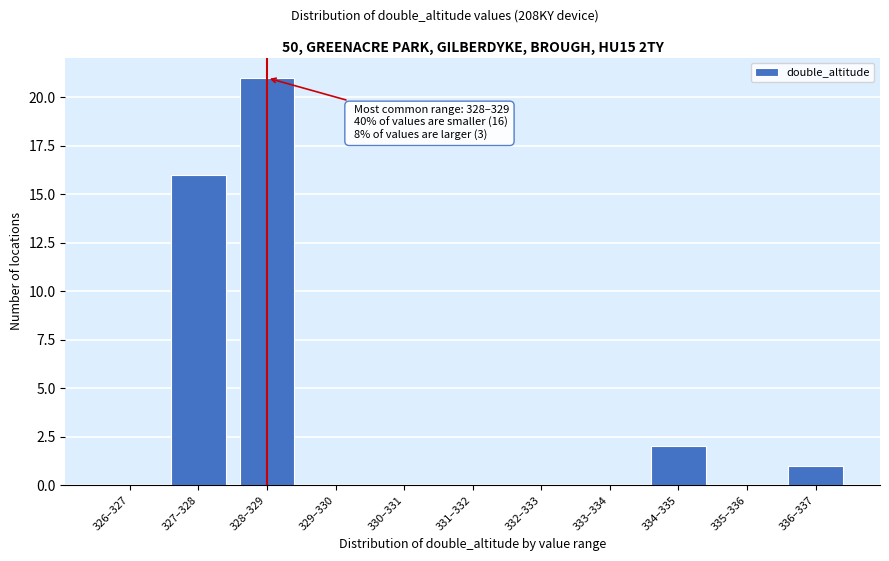

Reading left to right, extract all data points from this chart.

326–327=0	327–328=16	328–329=21	329–330=0	330–331=0	331–332=0	332–333=0	333–334=0	334–335=2	335–336=0	336–337=1